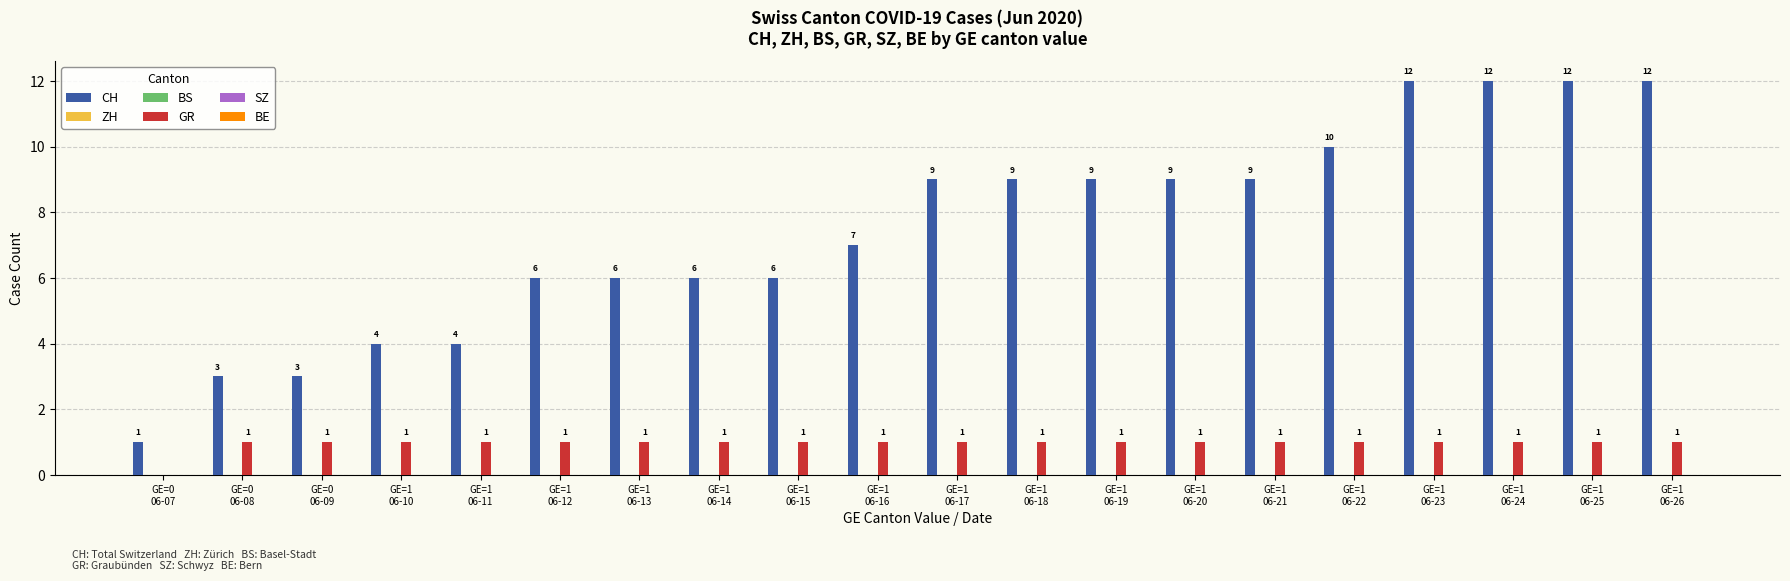

Between GE=0
06-07 and GE=1
06-26, which series saw the biggest shift?

CH